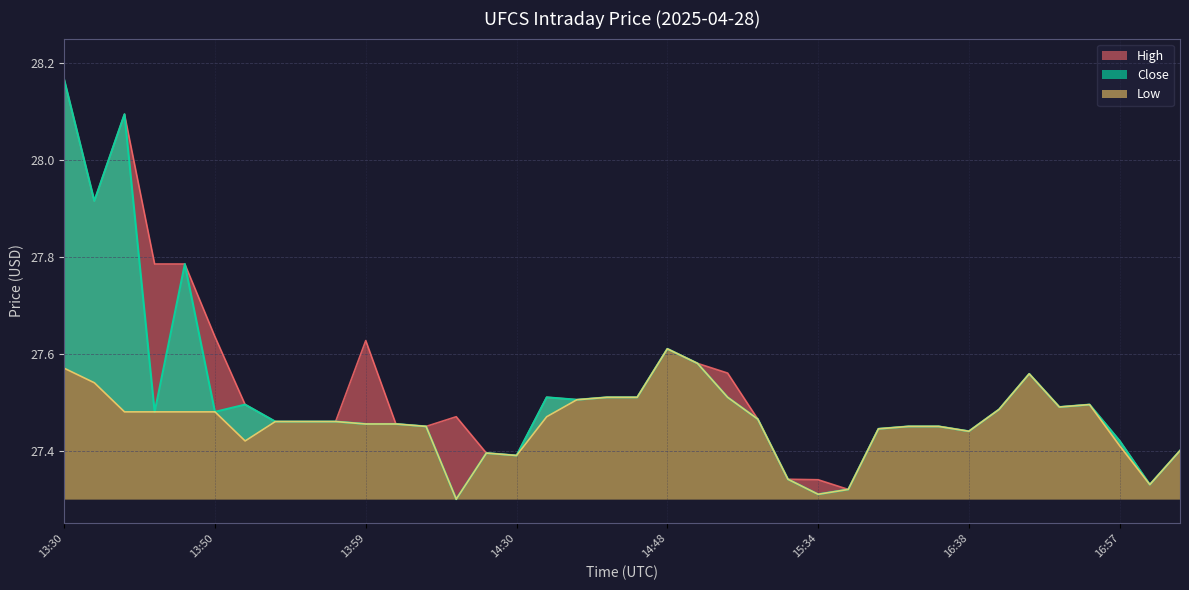

List the series in order of their peak value, highest first.

High, Close, Low